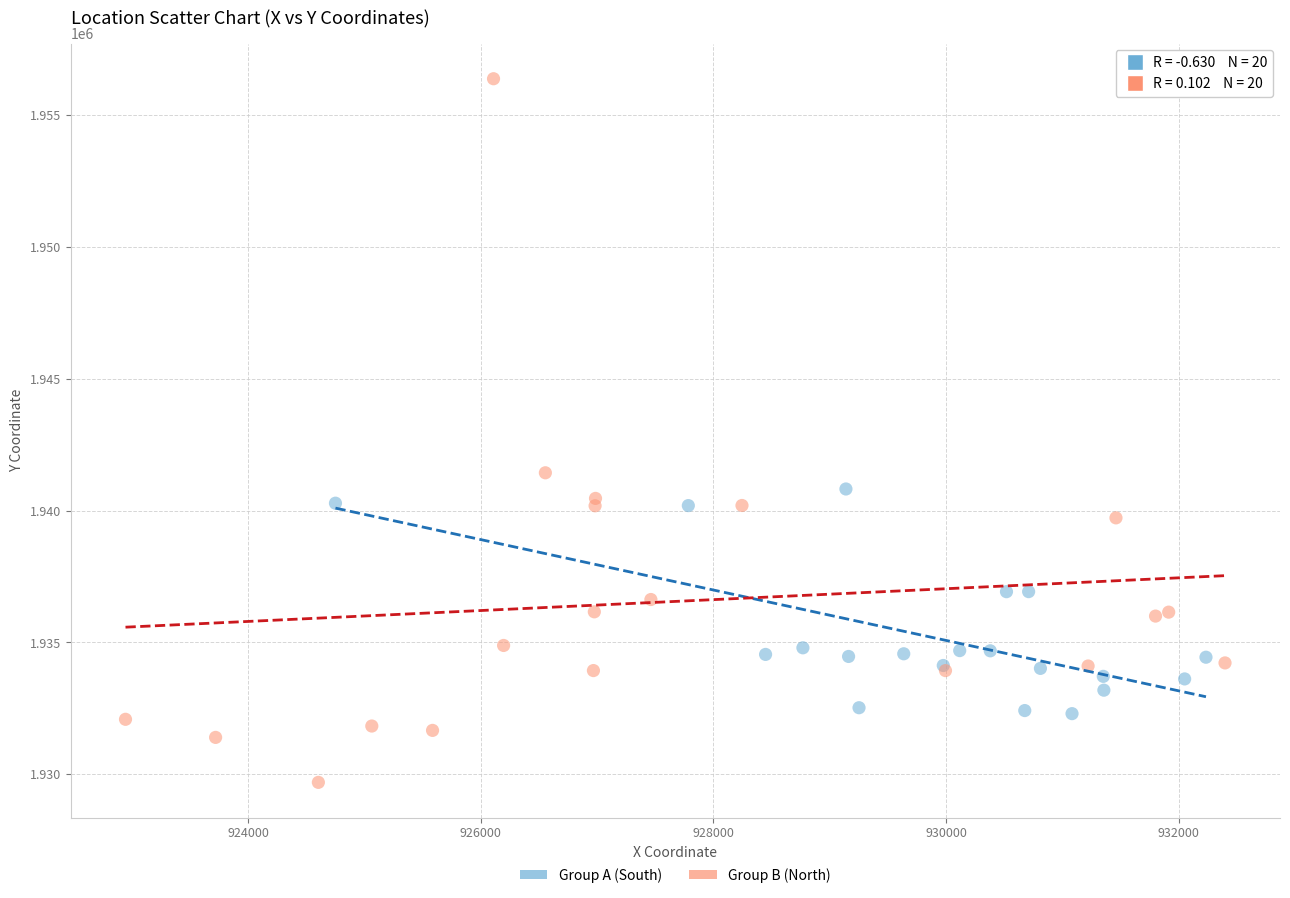

Which series contains the lowest Y value?

Group B (North)